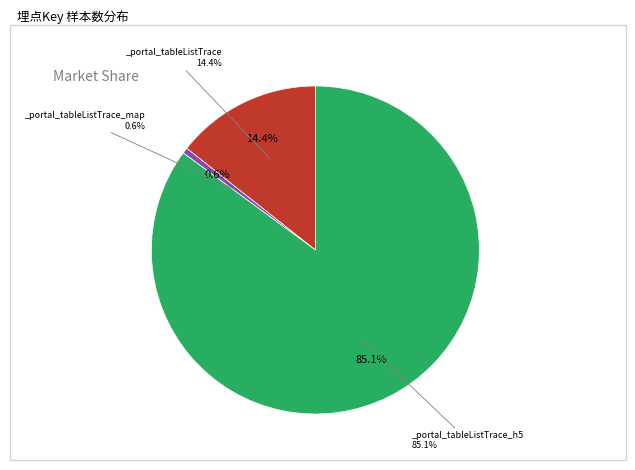

To the nearest percent, what percentage of the pie is _portal_tableListTrace_map?

1%